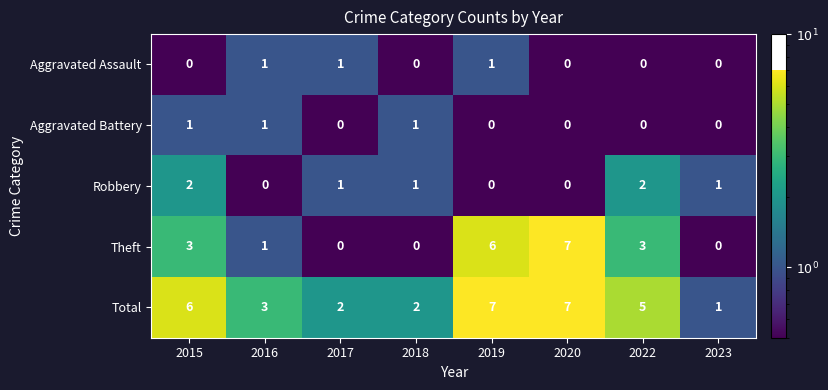

What is the sum of the Theft values at 2015 and 2023?

3